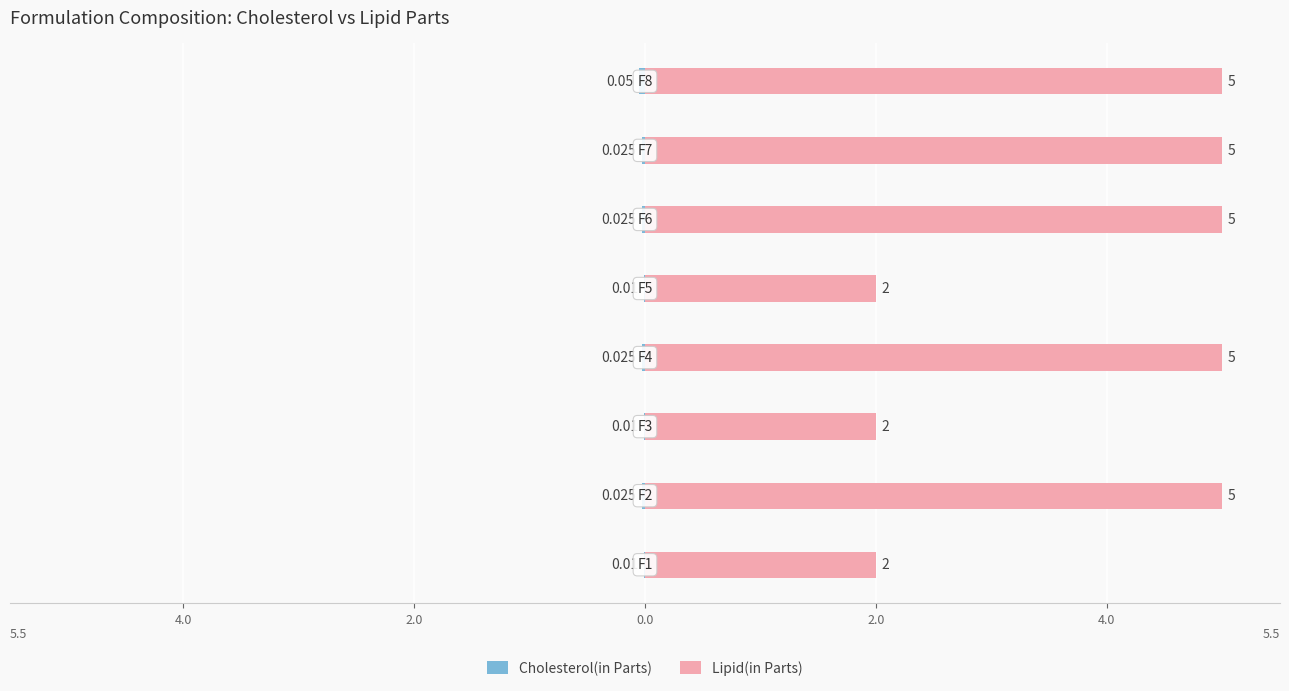

At 0.0, list the series in order from largest to smallest.

Lipid(in Parts), Cholesterol(in Parts)